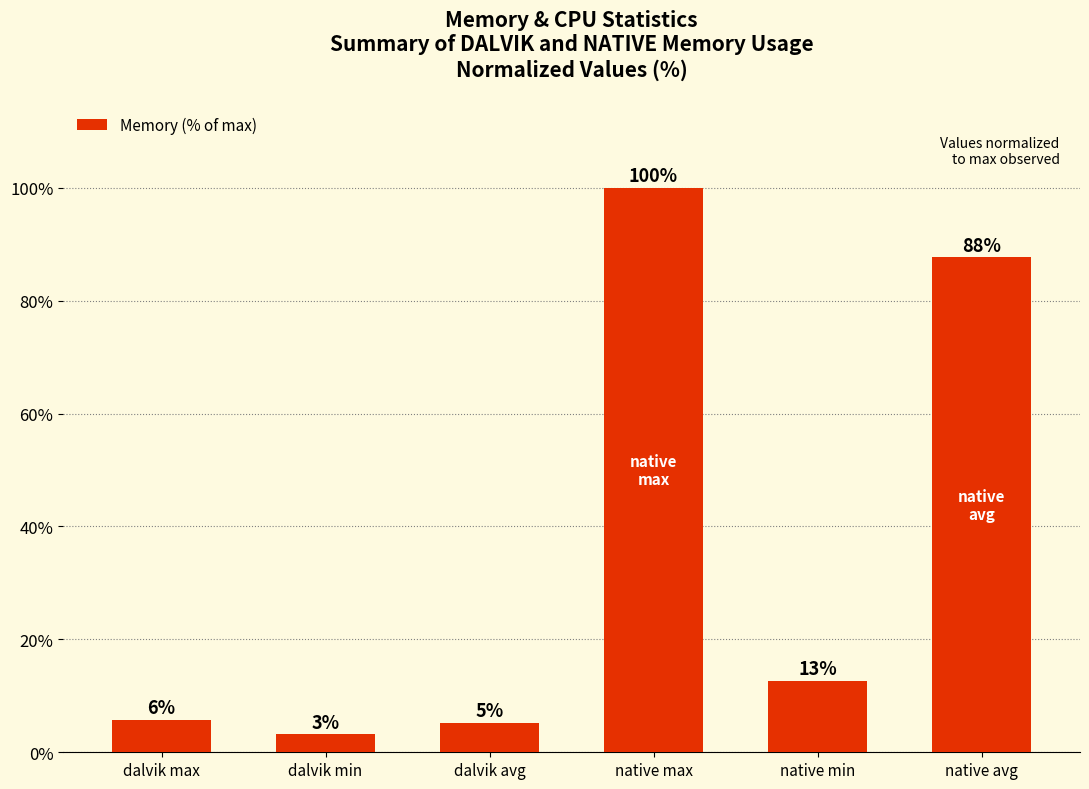

Does the chart contain any negative values?

No